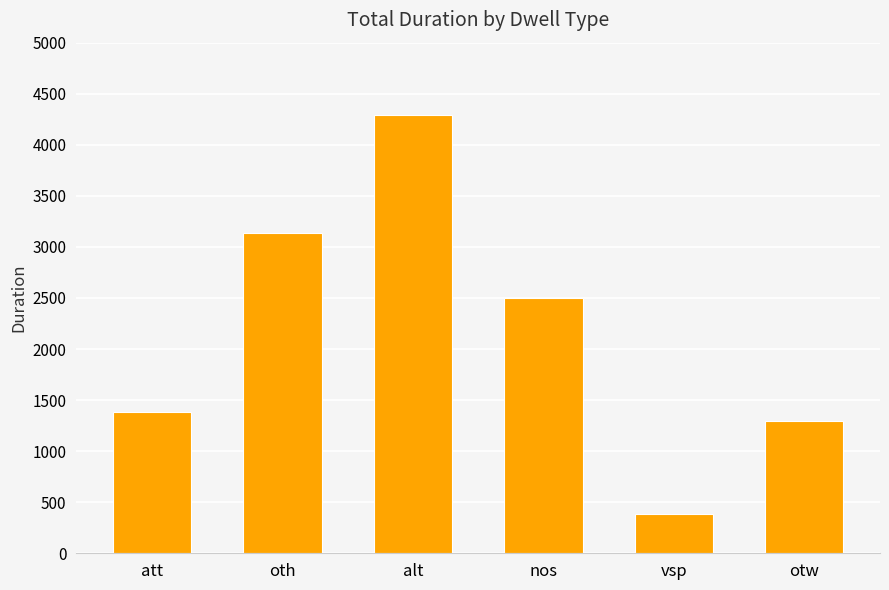

What is the difference between the maximum and minimum values?

3907